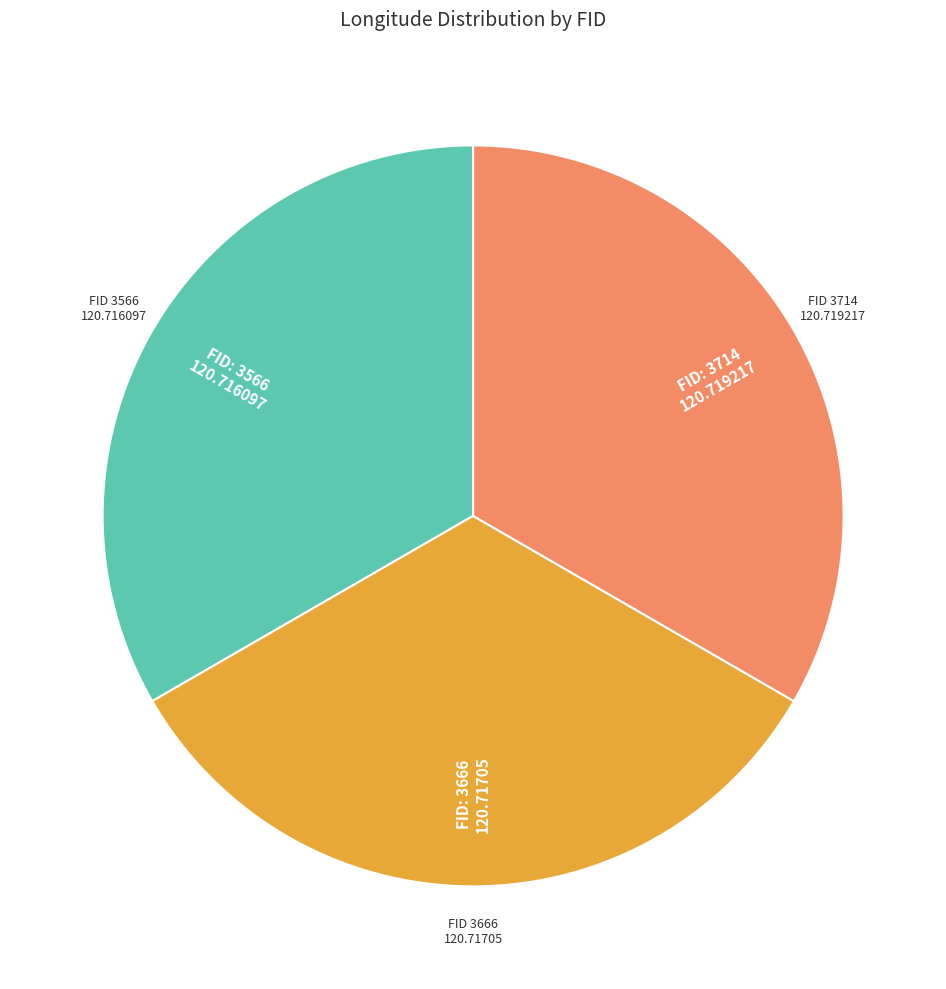

Is there any slice that represents more than half of the pie?

No